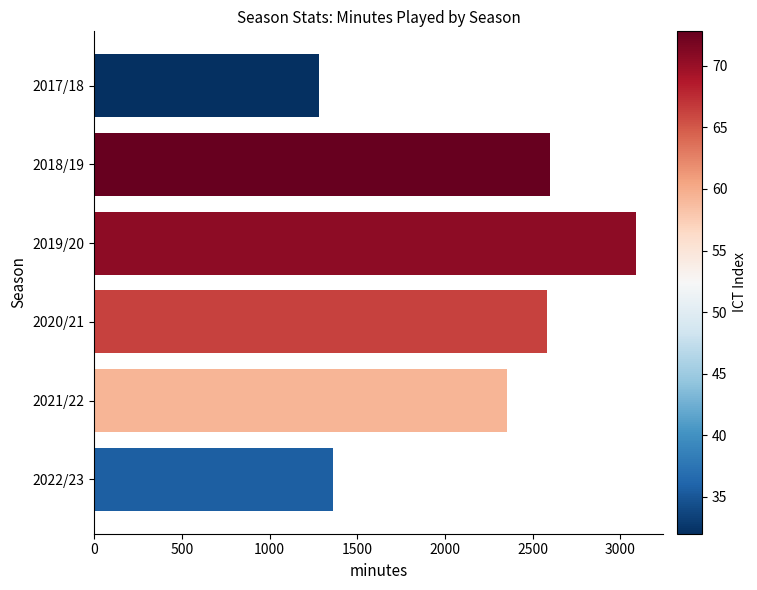

Where is the data nearest to the value 2188?

2021/22